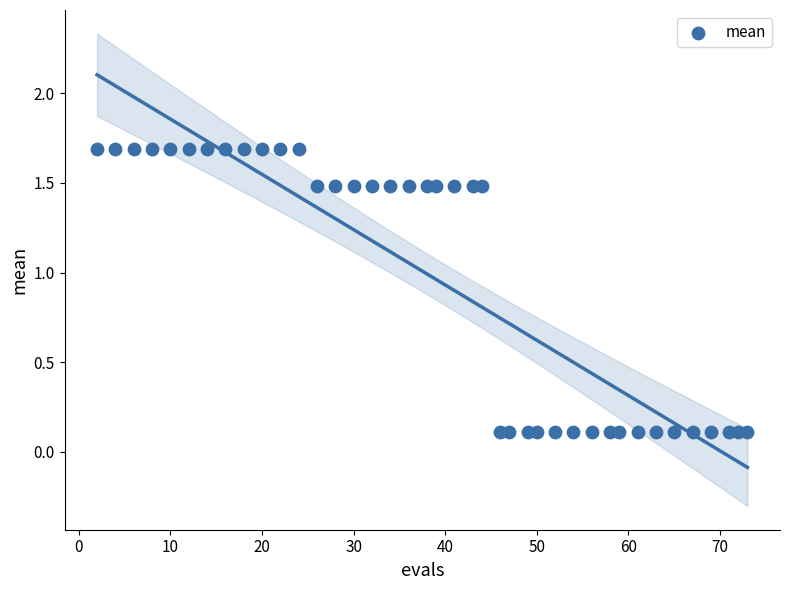

What is the range of Y values (max minus min)?

1.6